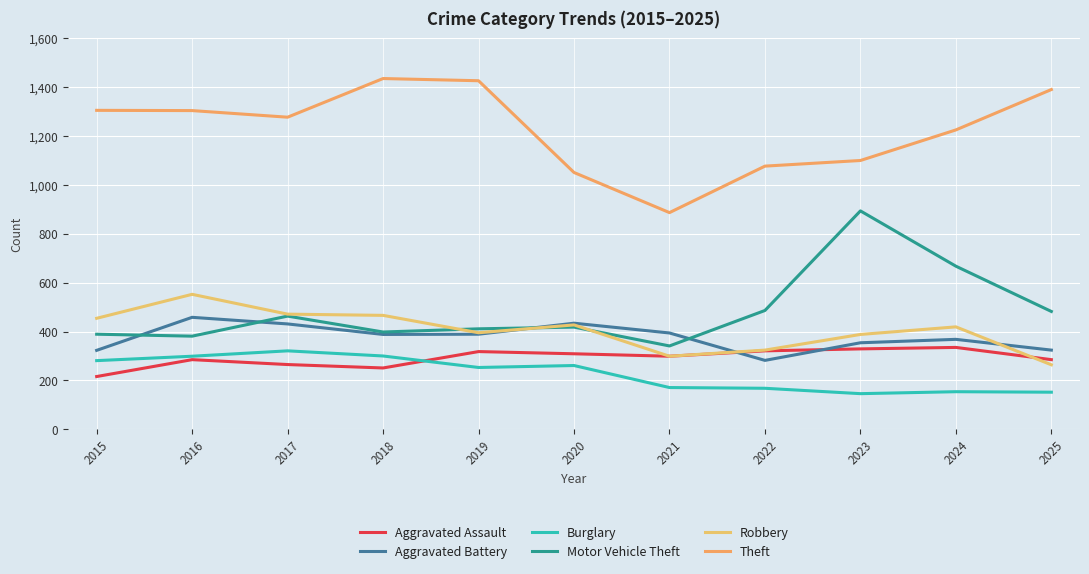

What is the maximum value shown in the chart?

1434